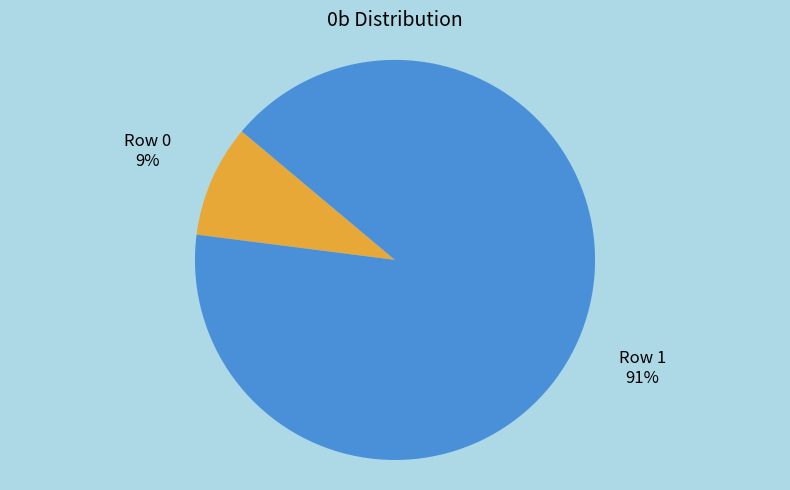

To the nearest percent, what portion does Row 0 represent?

9%